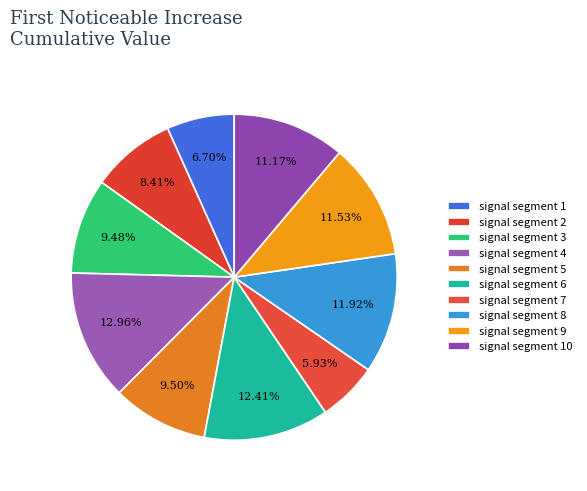

Count the number of slices in the pie.

10